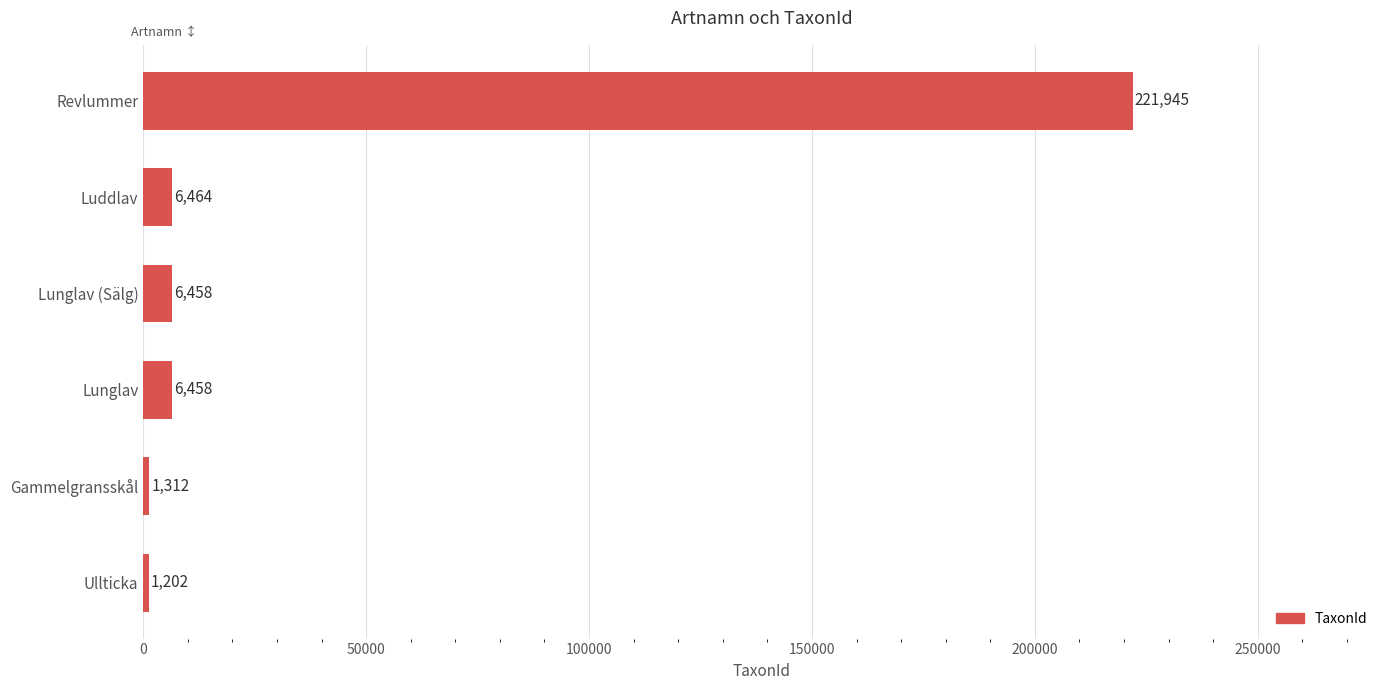

At which label is the value closest to 111573?

Luddlav